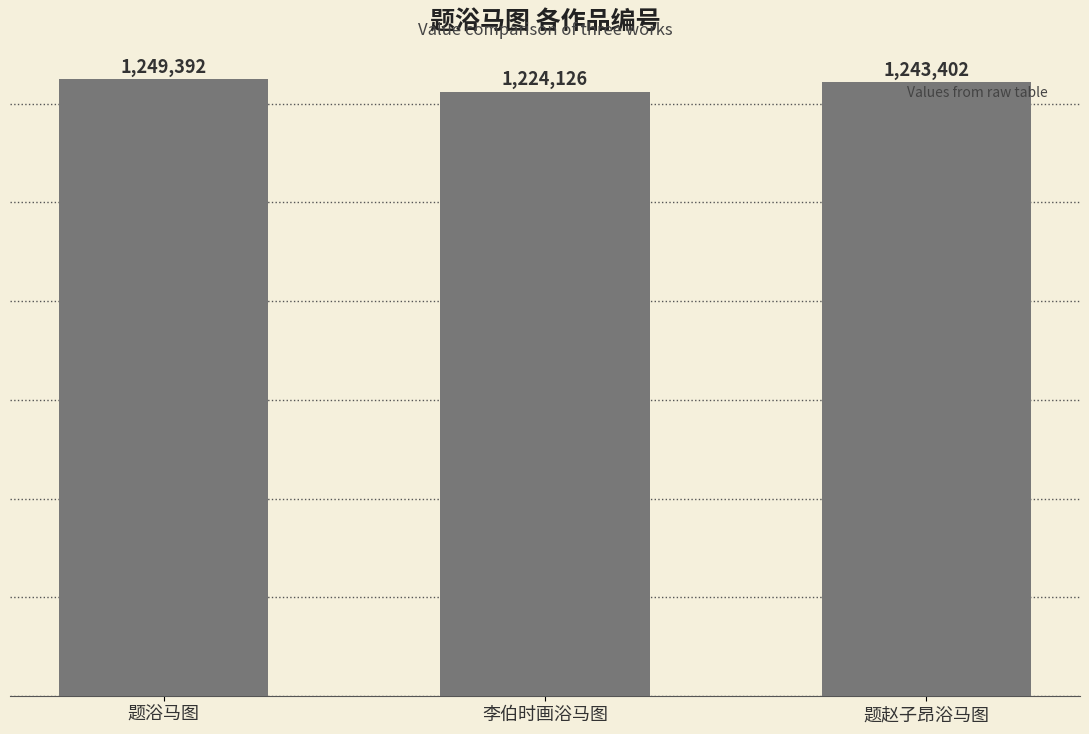

Rank the categories by value from lowest to highest.

李伯时画浴马图, 题赵子昂浴马图, 题浴马图